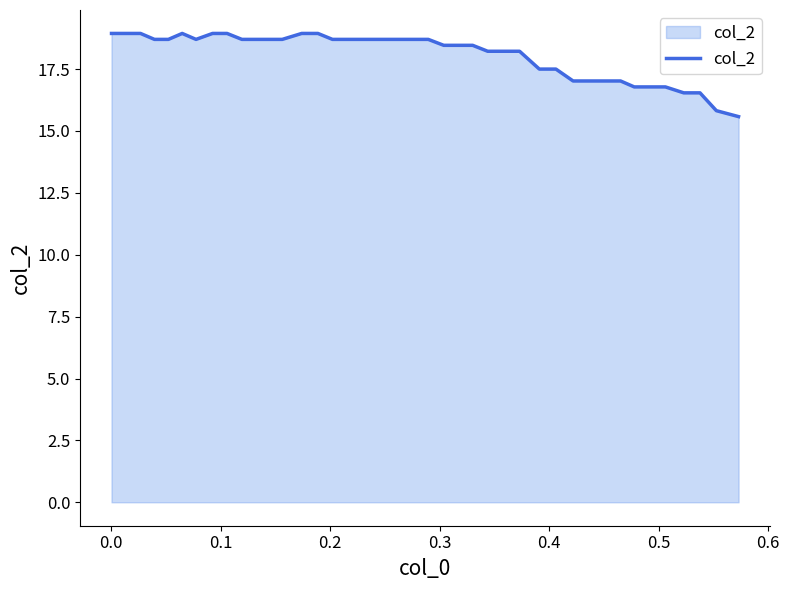

Does the chart have visible grid lines?

No